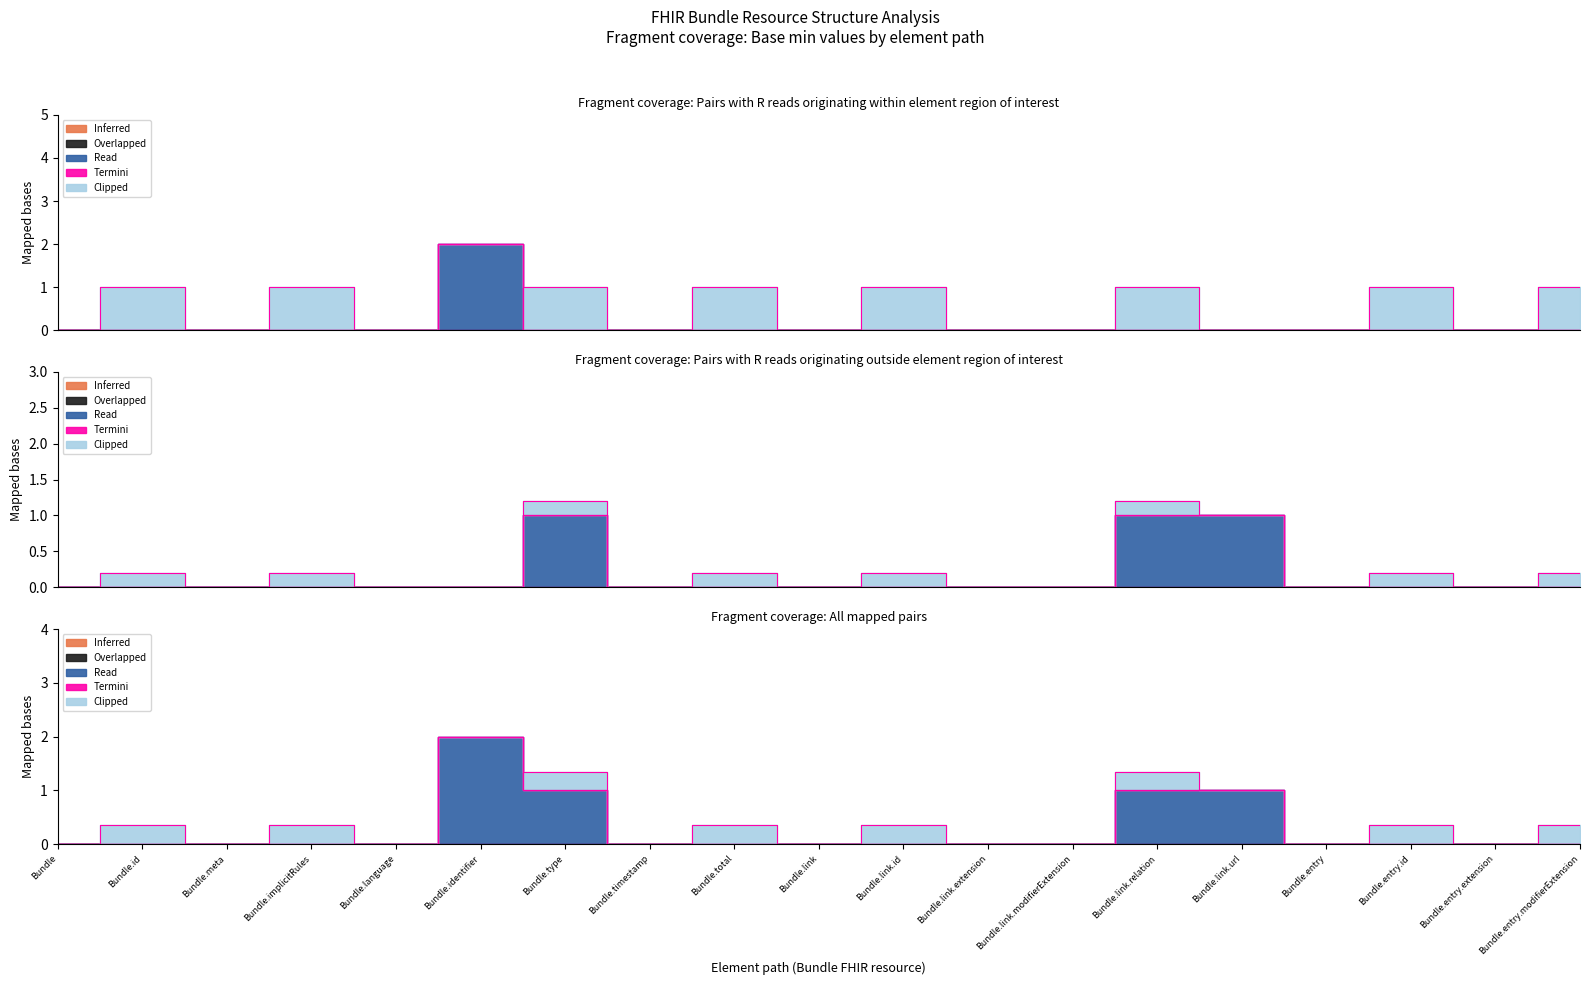

At which category is the sum across all series the highest?

Bundle.identifier